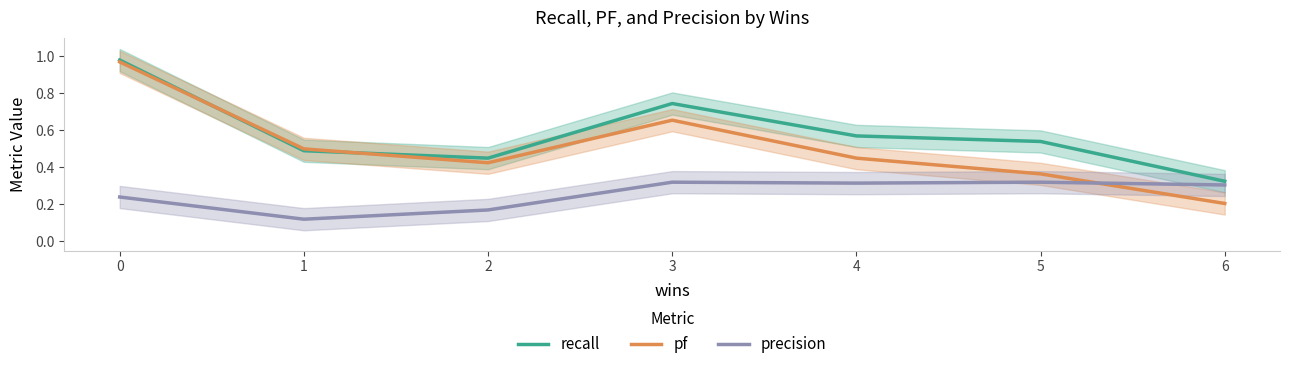

What is the maximum value for recall?

1.0